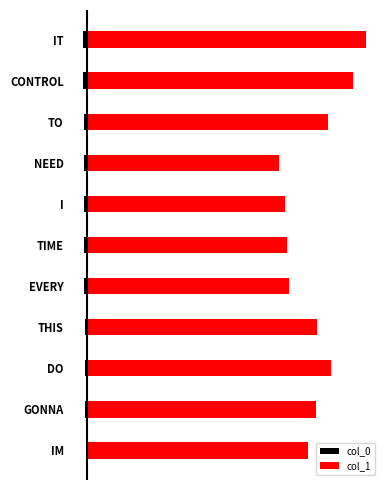

Which series has the largest range (max minus min)?

col_1